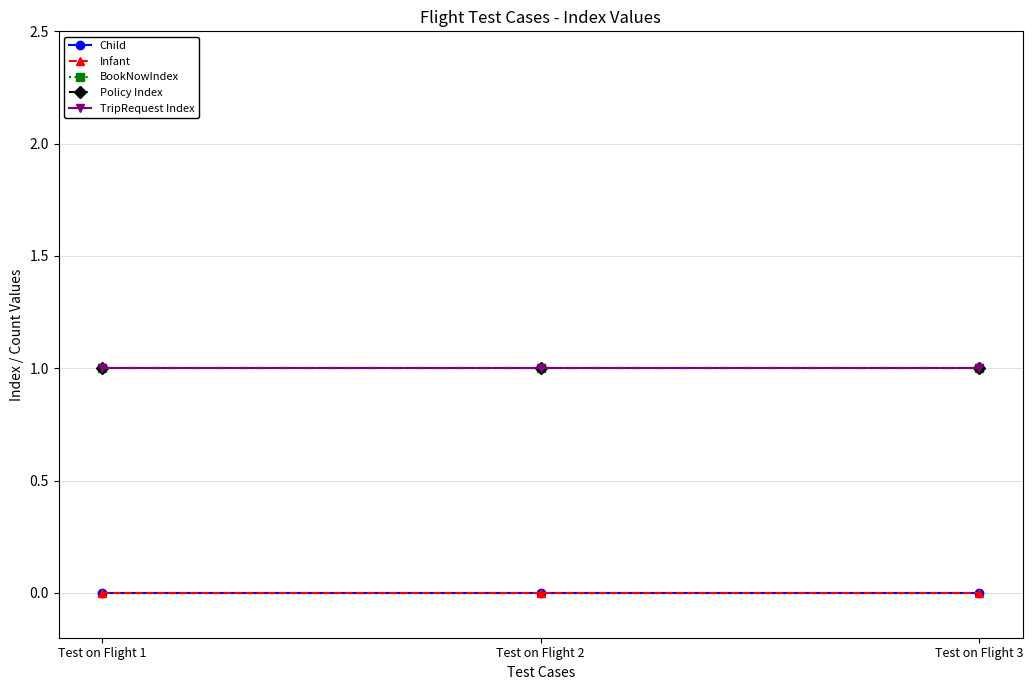

Is this an area chart (filled region under the line)?

No